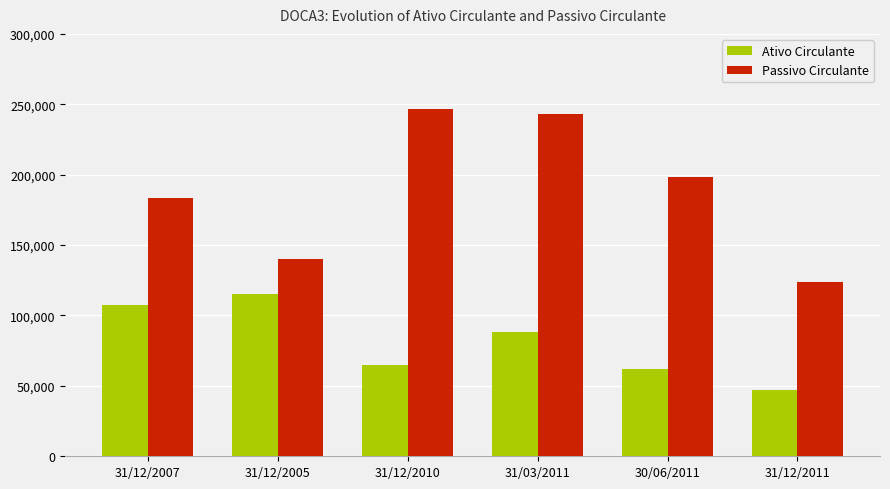

What is the sum of the Ativo Circulante values at 31/12/2007 and 31/12/2005?

222286.0